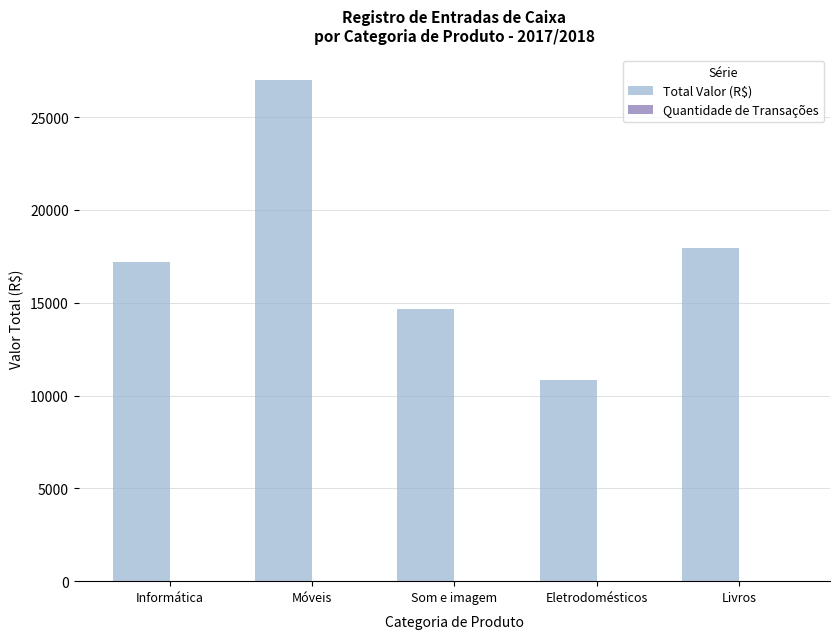

Where is Total Valor (R$) nearest to the value 18931?

Livros